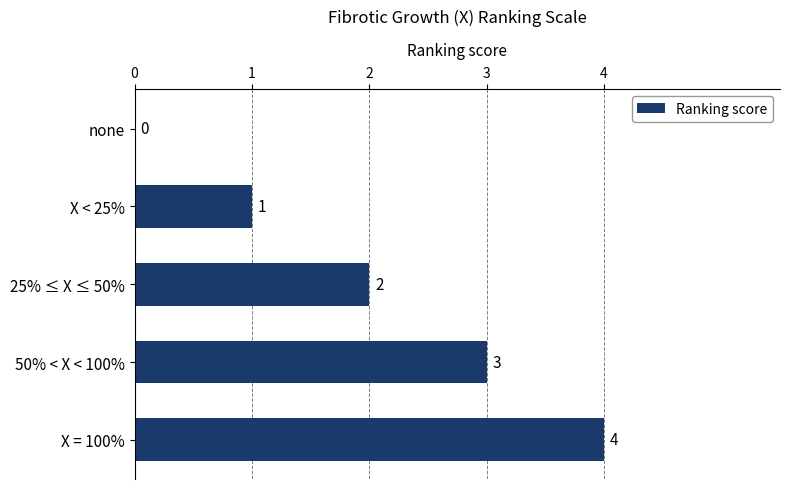

How many positive values are there?

4